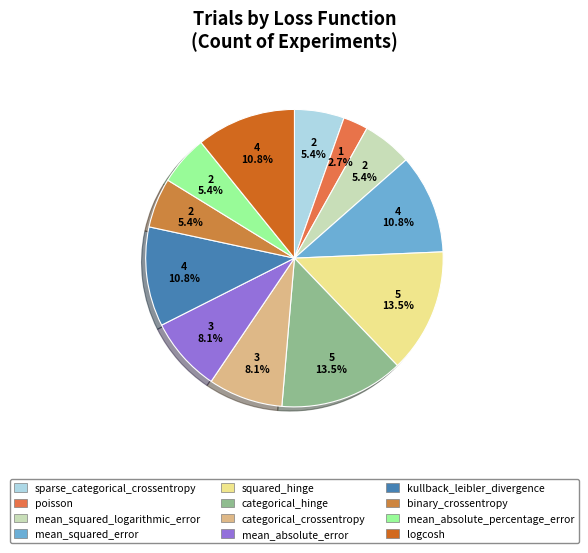

To the nearest percent, what portion does logcosh represent?

11%